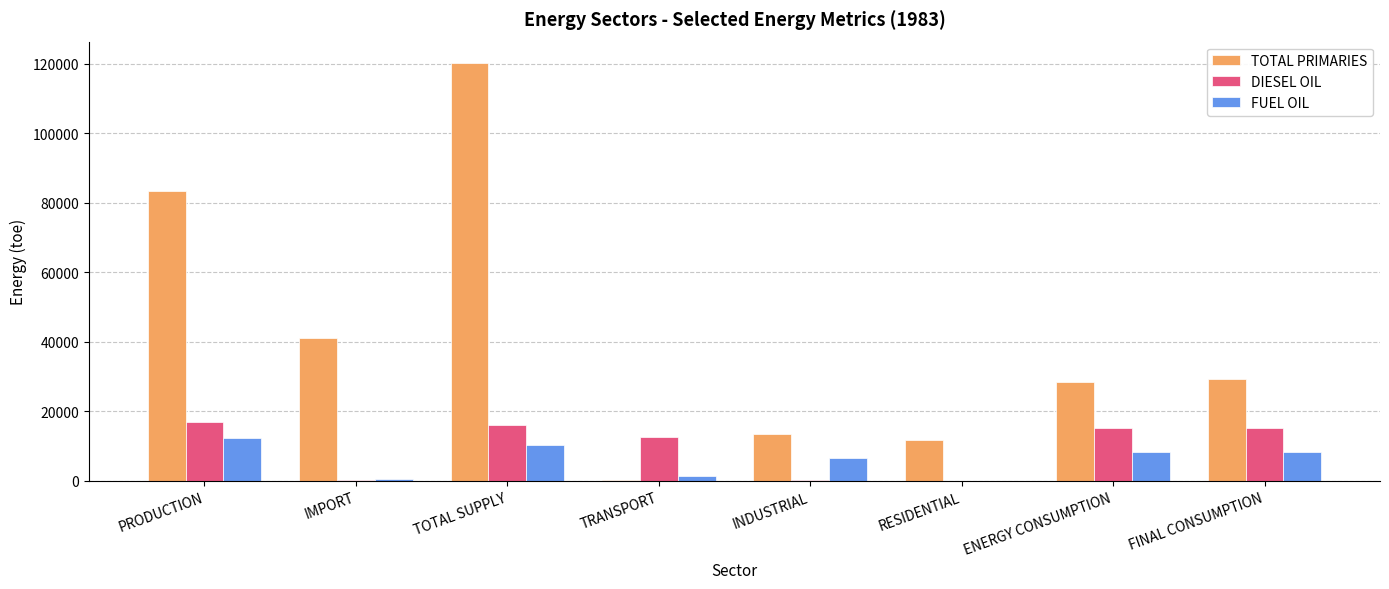

What is the greatest value displayed?

120355.0